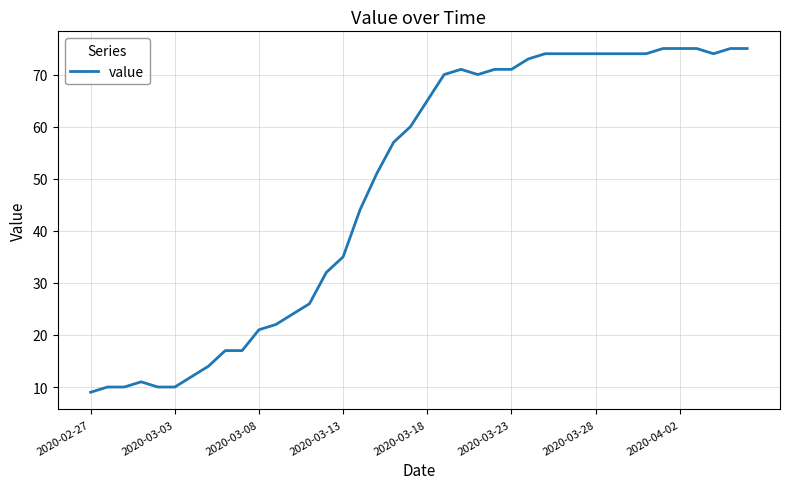

What is the smallest value displayed?

9